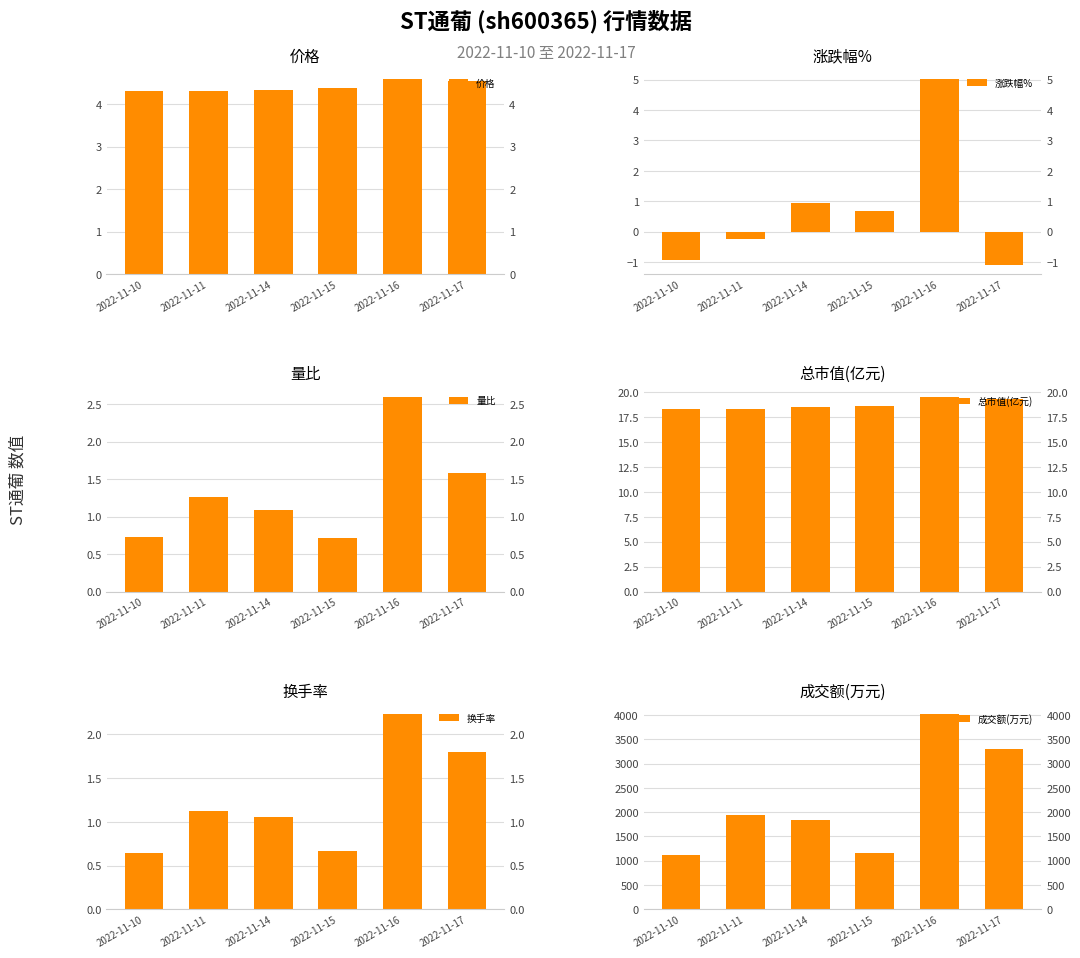

What is the average value of the 价格 series?

4.4